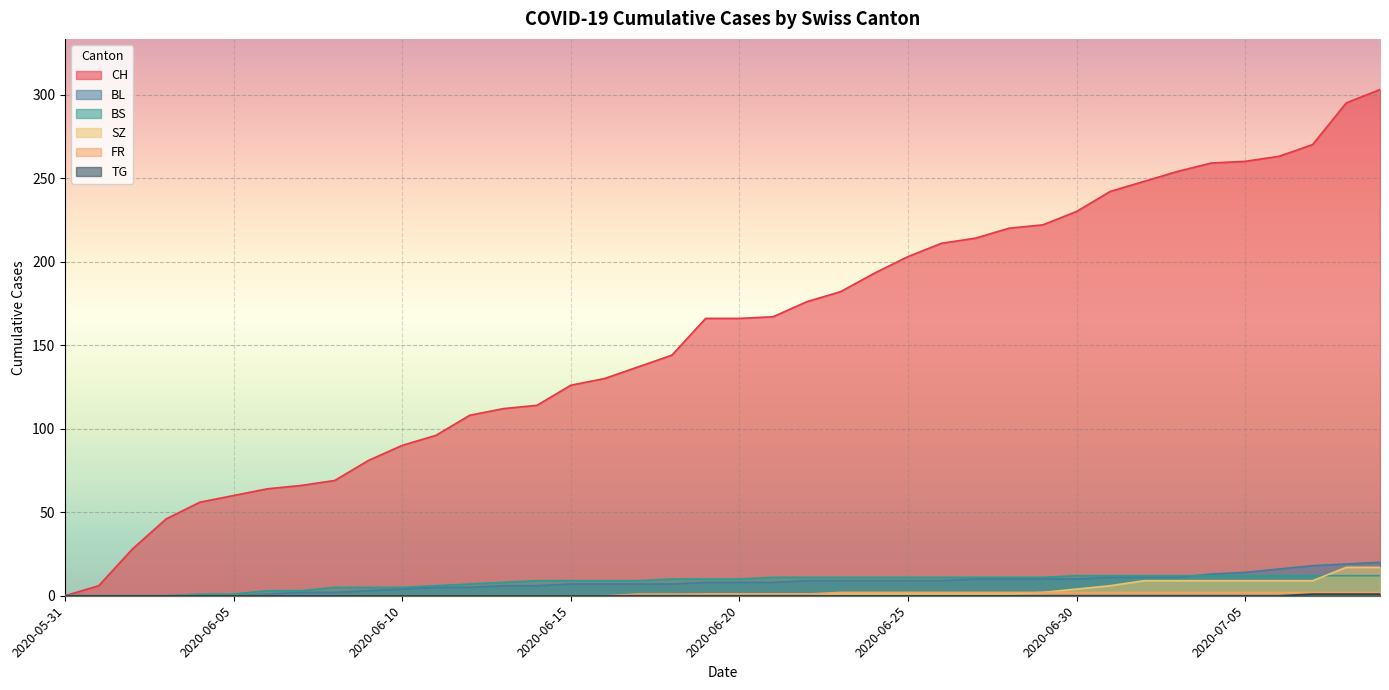

What is the difference between the maximum and minimum values in the FR series?

2